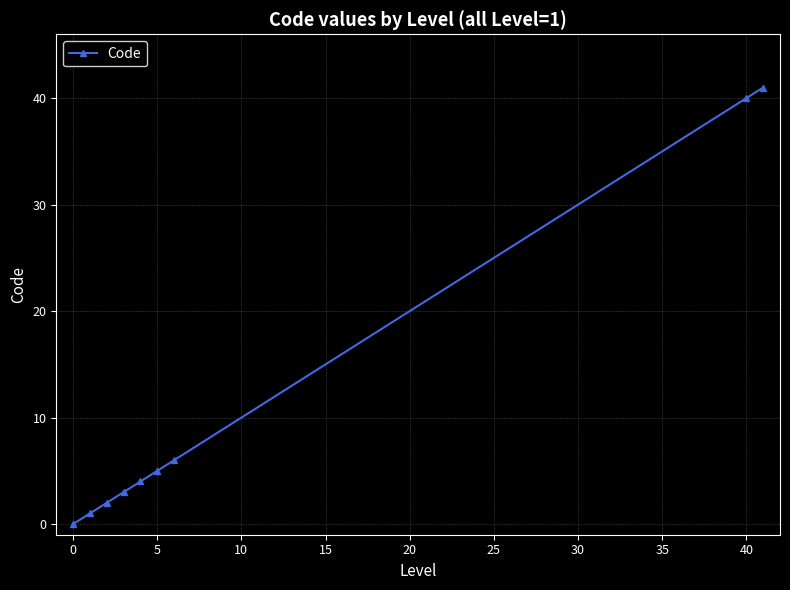

What is the difference between the second highest and second lowest values?

39